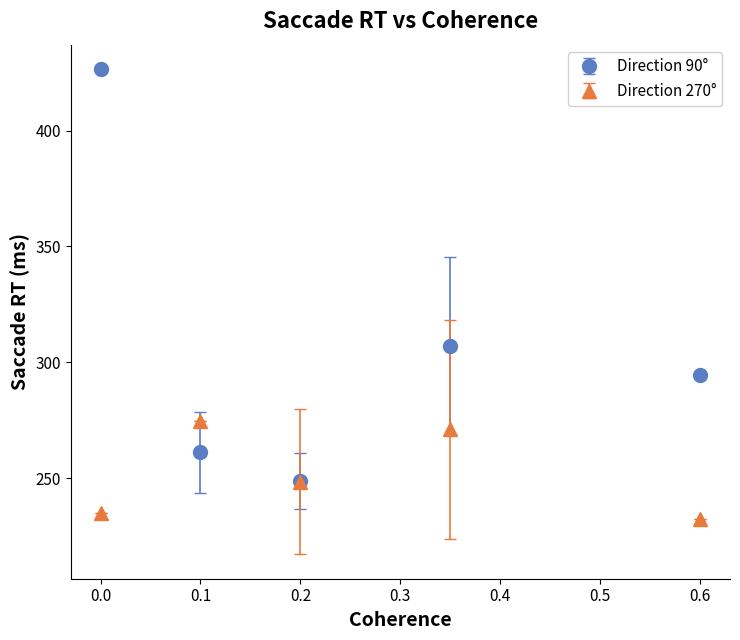

At how many categories does at least one series exceed 290?

3